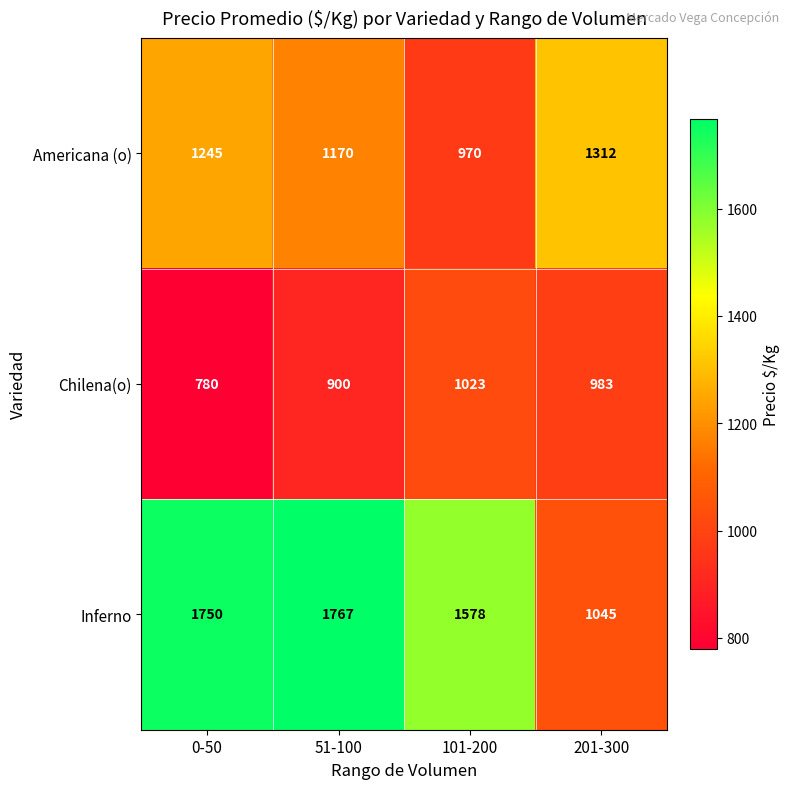

How many Chilena(o) values are between 900 and 1023?

3